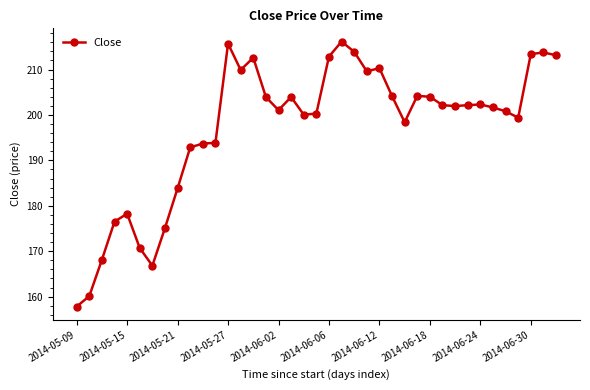

True or false: there are more than 0 points higher than both neighbors.

True